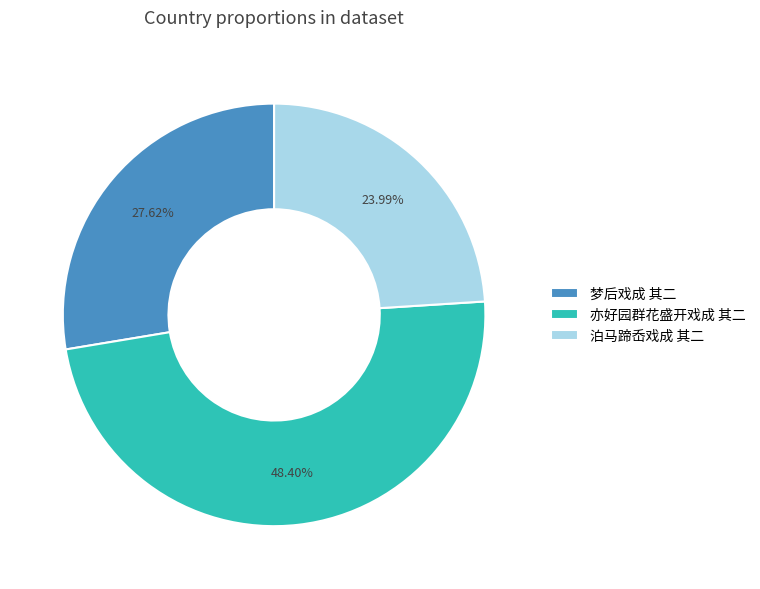

Is it true that 亦好园群花盛开戏成 其二 is 34% of the pie?

False